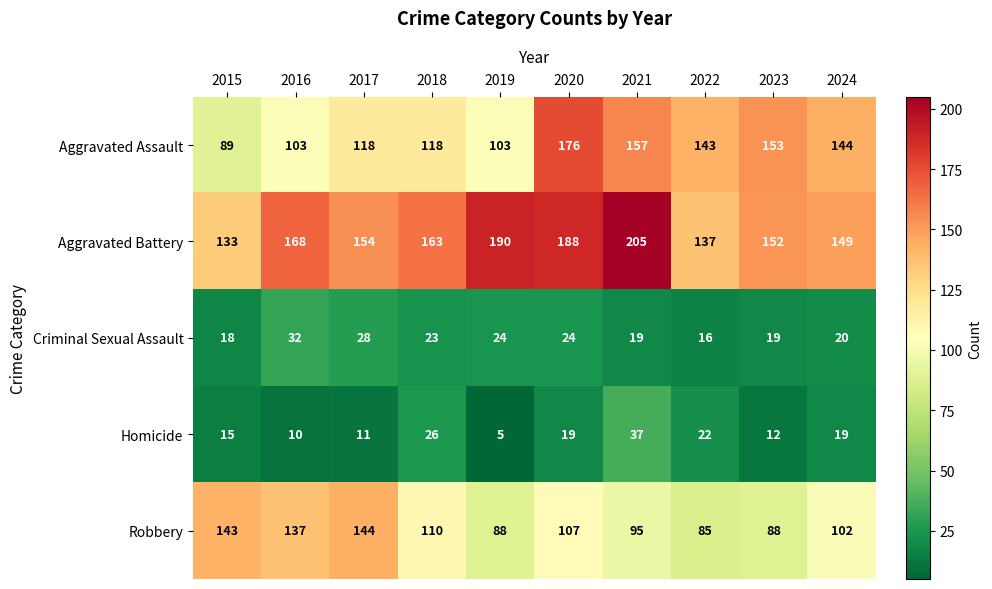

Which series has the largest total across all categories?

Aggravated Battery